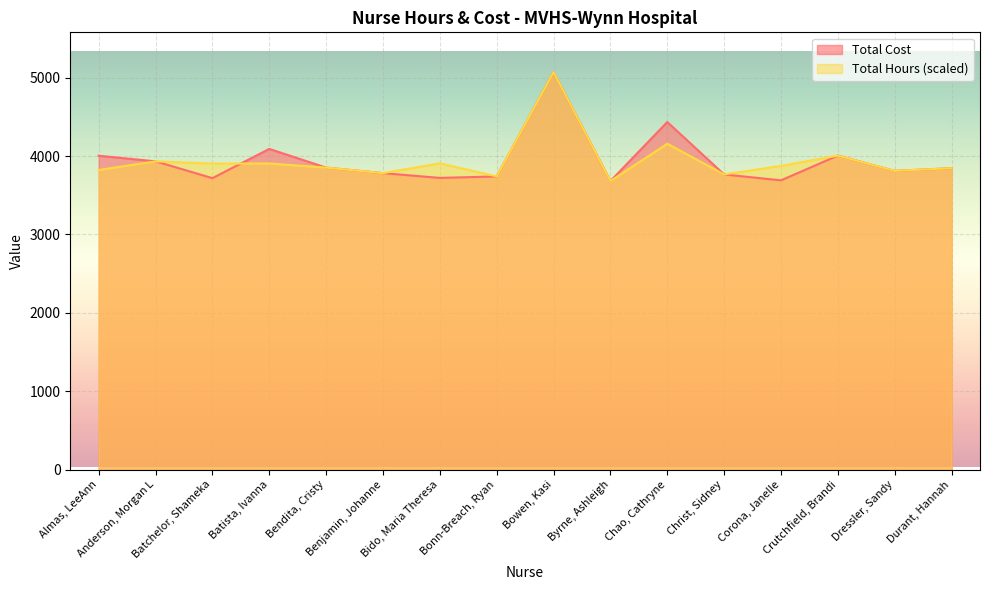

What is the sum of the Total Hours values at Chao, Cathryne and Crutchfield, Brandi?

8164.8